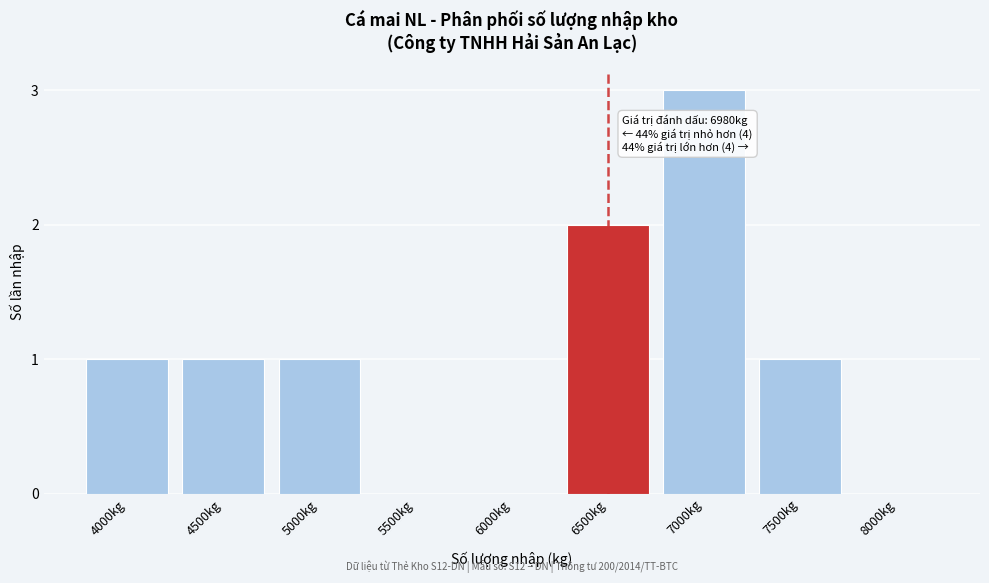

Reading right to left, extract all data points from this chart.

8000kg=0	7500kg=1	7000kg=3	6500kg=2	6000kg=0	5500kg=0	5000kg=1	4500kg=1	4000kg=1